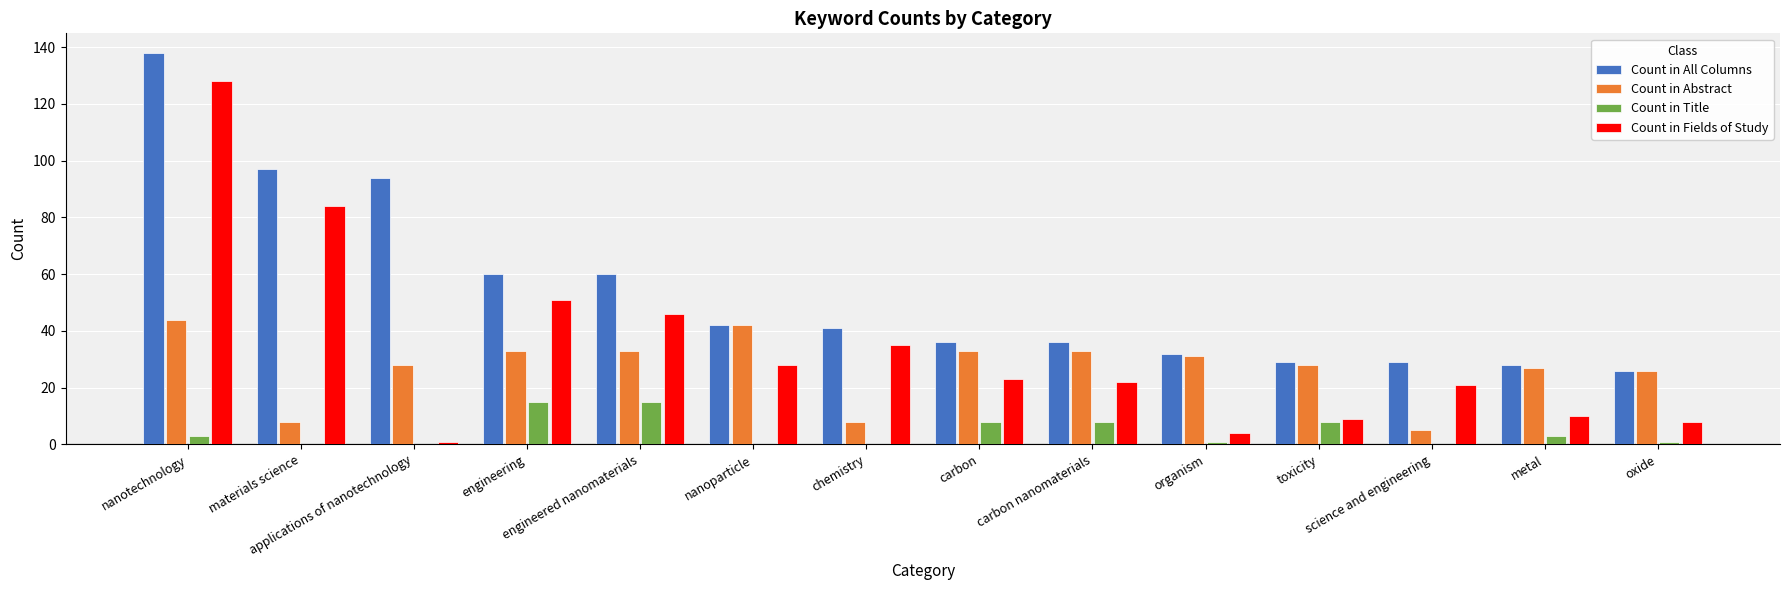

How many data points does each series have?

14